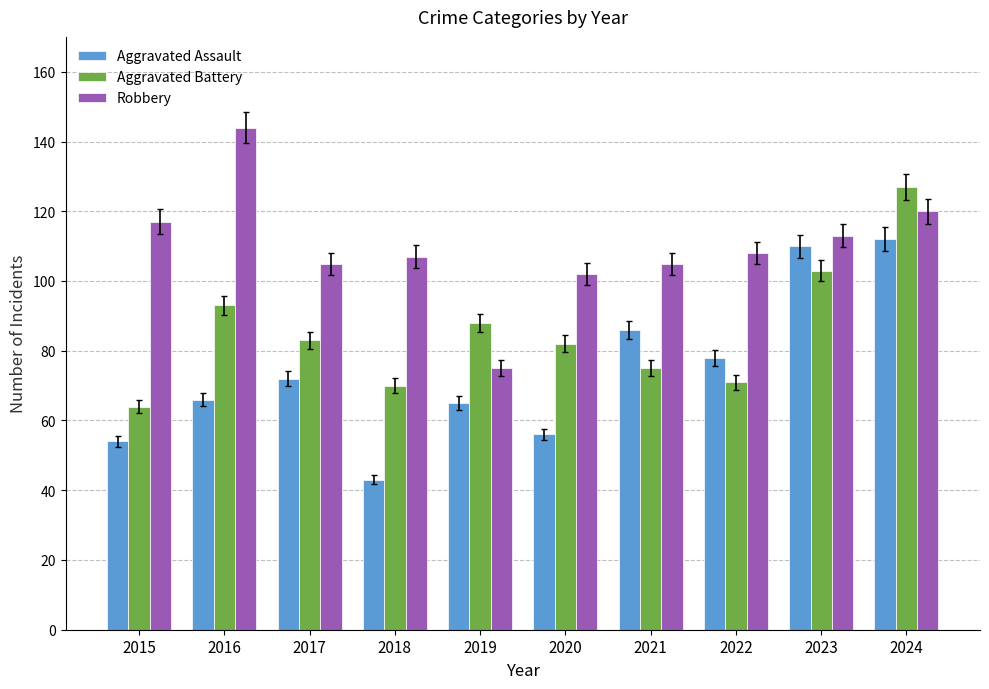

Are the bars horizontal?

No